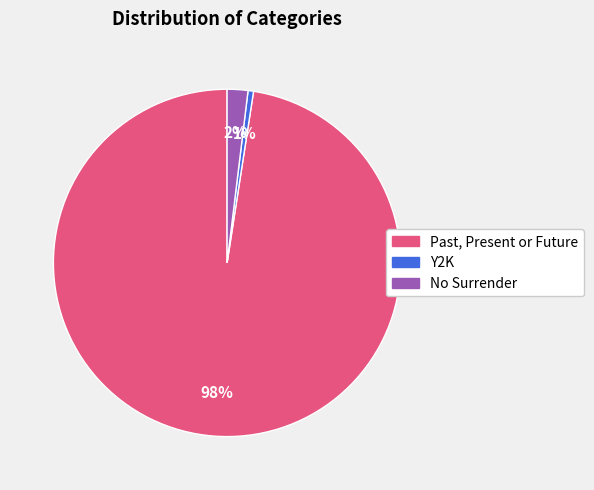

How many segments does this pie chart have?

3